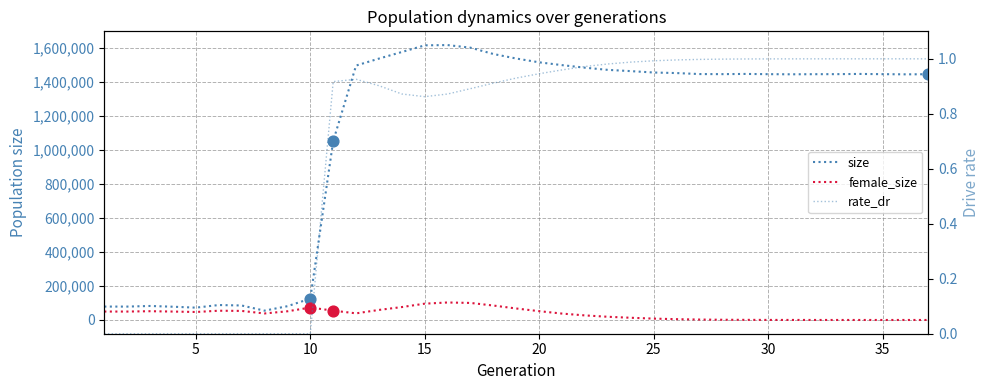

At how many categories does at least one series exceed 562013?

27